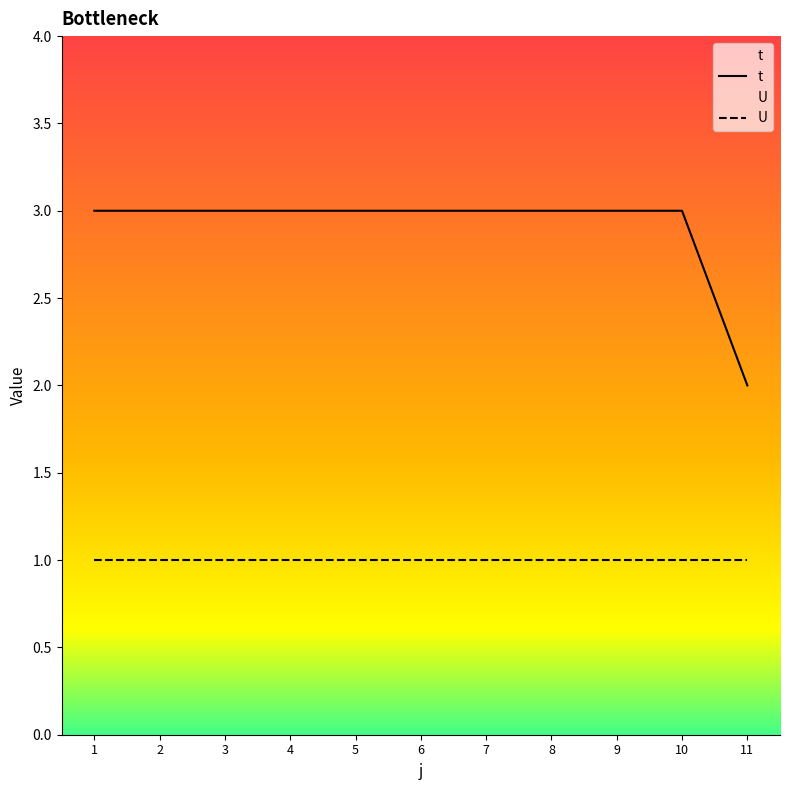

At which label is U closest to 1?

1